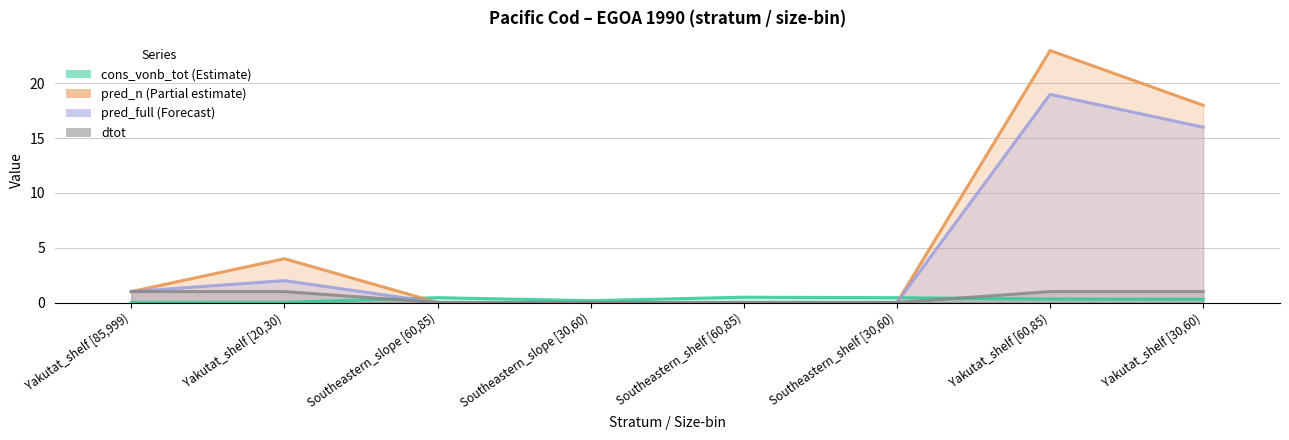

What are all the series names shown in the legend?

cons_vonb_tot, pred_n, pred_full, dtot